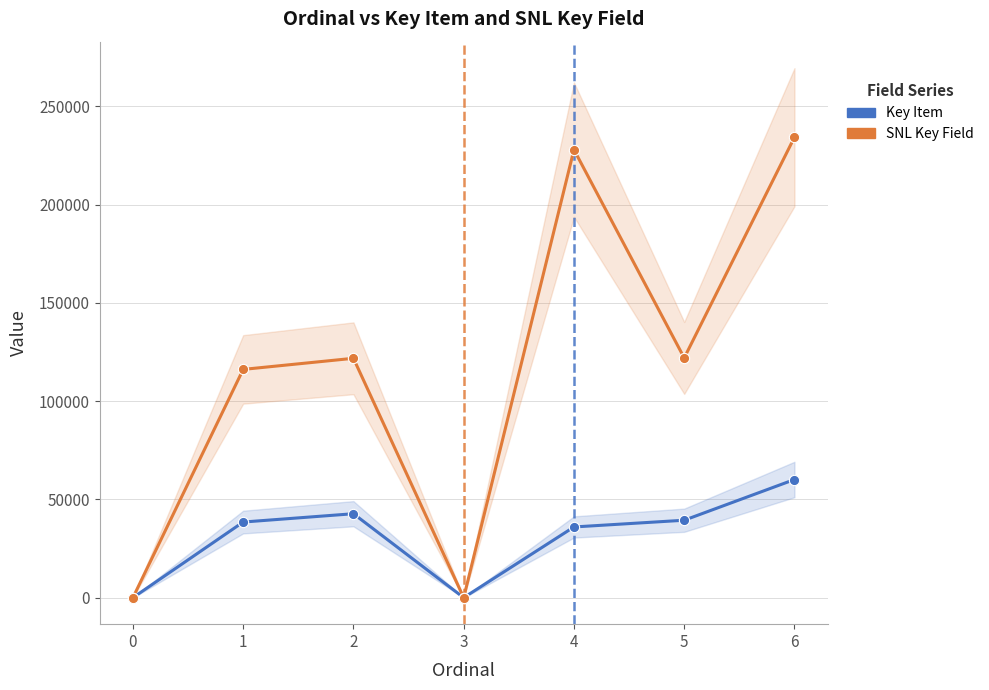

At which category is the sum across all series the highest?

6